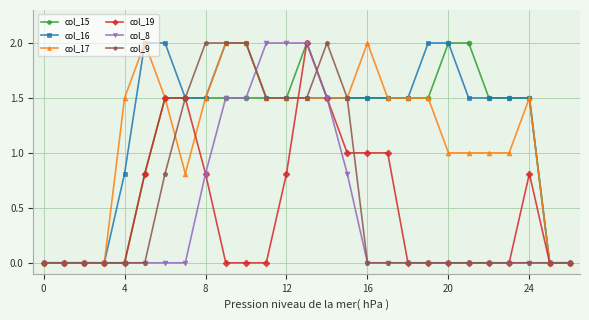

Which series has the largest total across all categories?

col_16